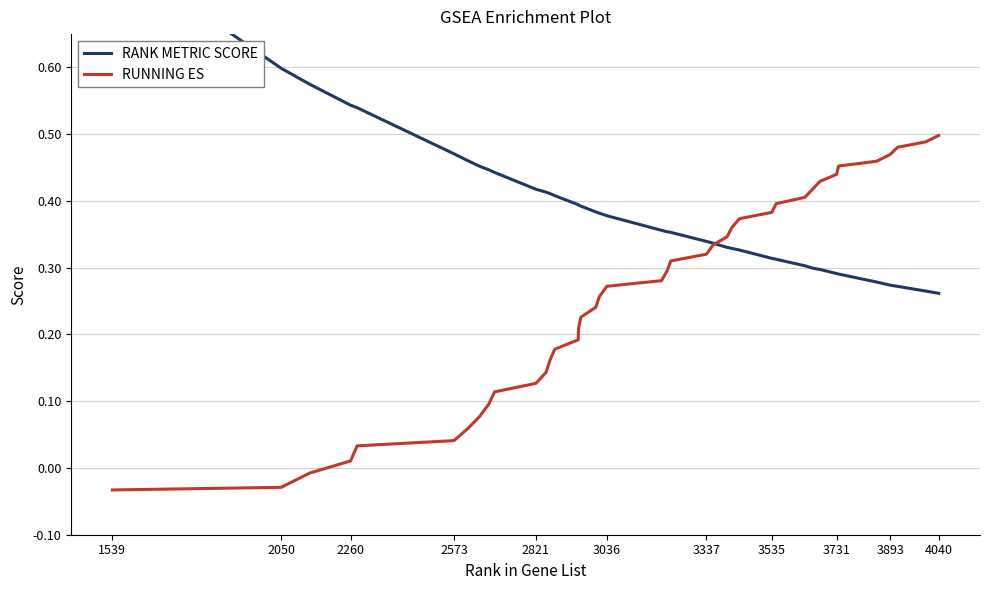

At which category does the chart reach its peak across all series?

1539